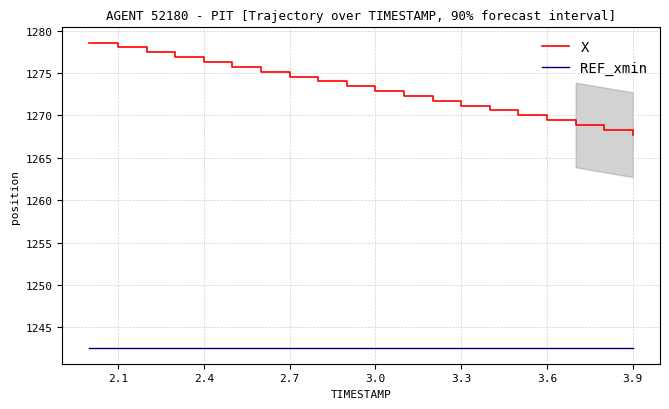

What is the smallest value displayed?

1242.5